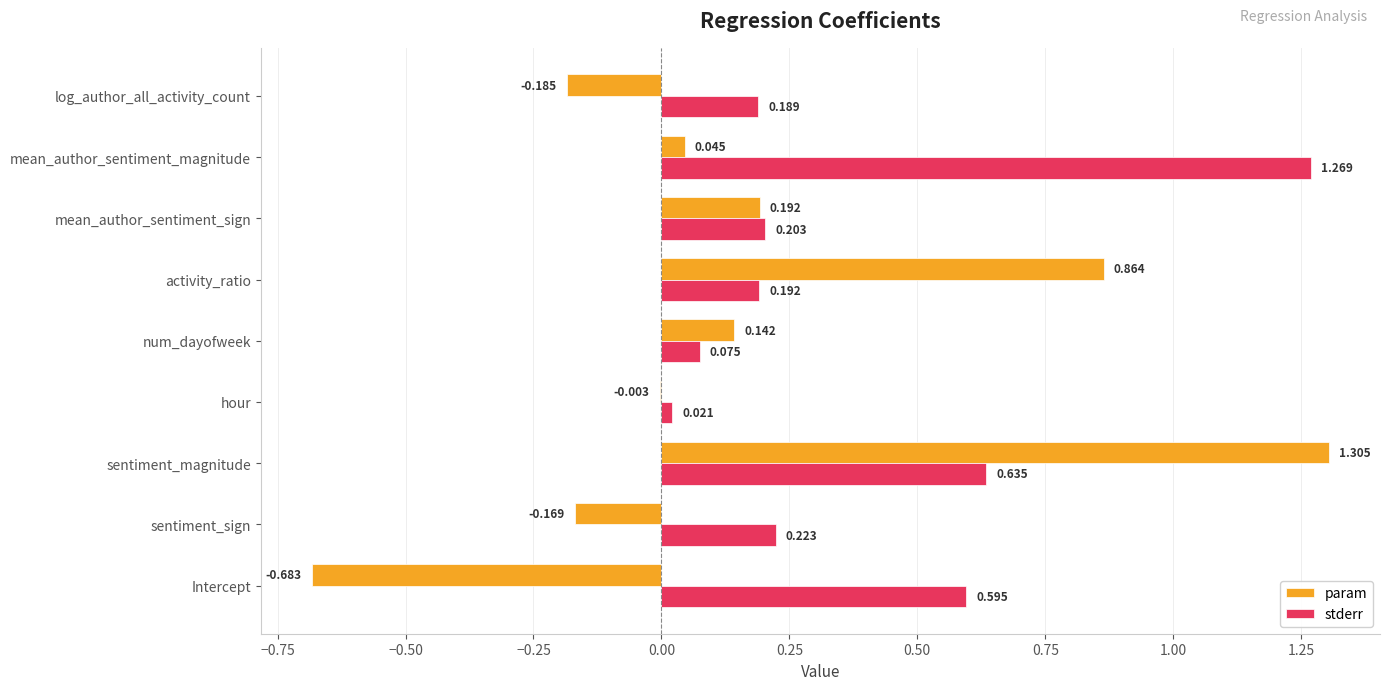

How many data points does each series have?

9